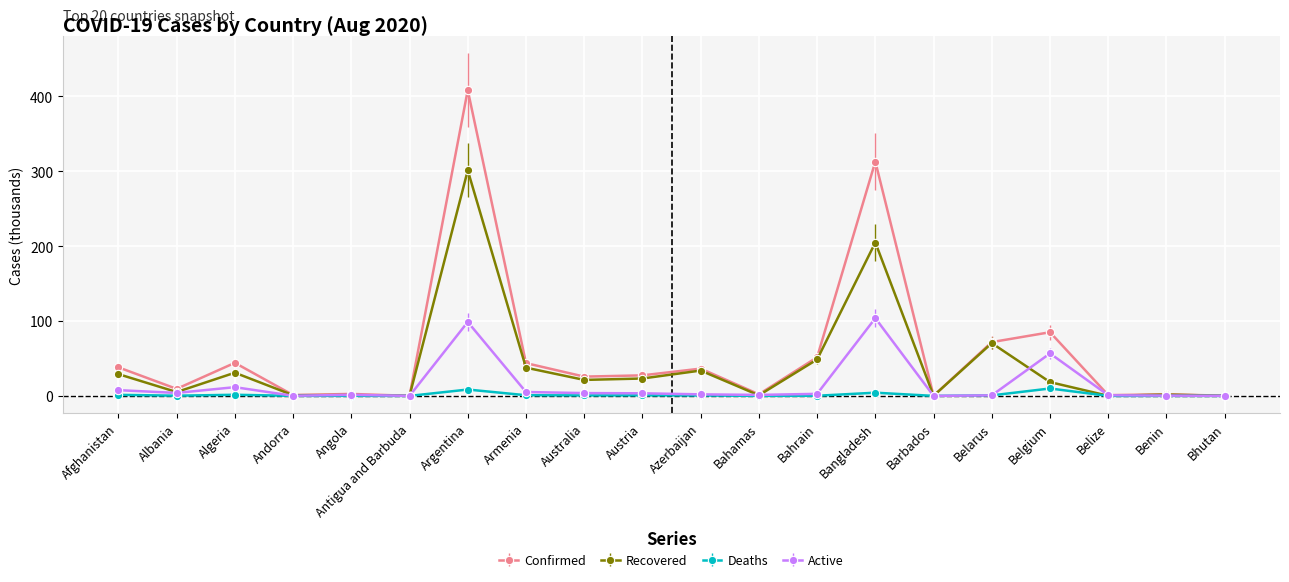

What is the average value of the Confirmed series?

58.2